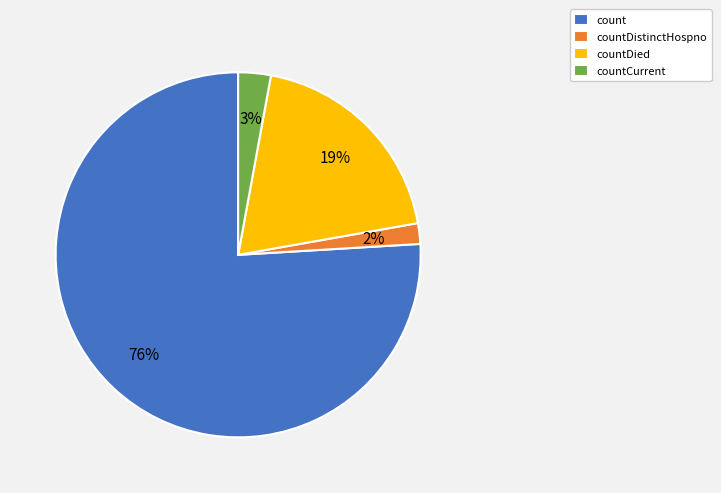

Do count and countCurrent together represent more than half of the pie?

Yes